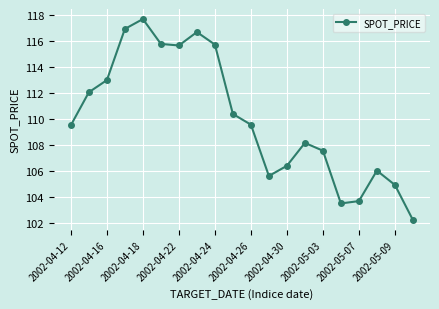

What is the difference between the second highest and second lowest values?

13.4